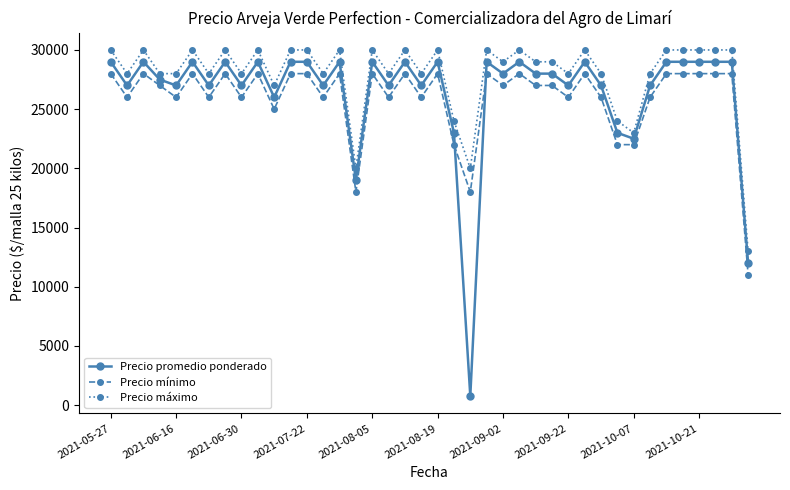

At how many categories does at least one series exceed 21366?

37